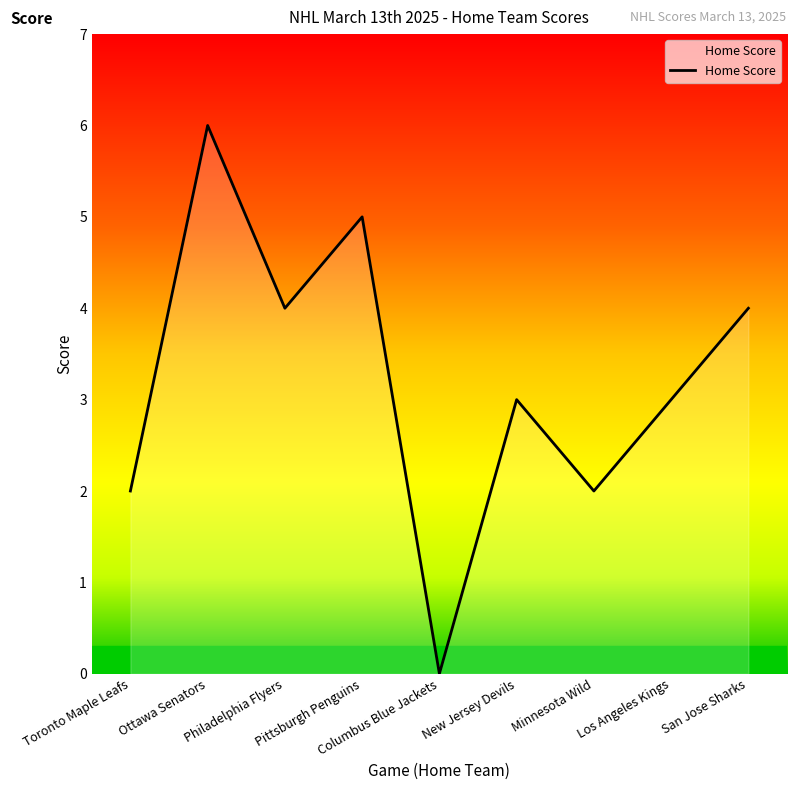

Which has a higher value, Los Angeles Kings or Minnesota Wild?

Los Angeles Kings